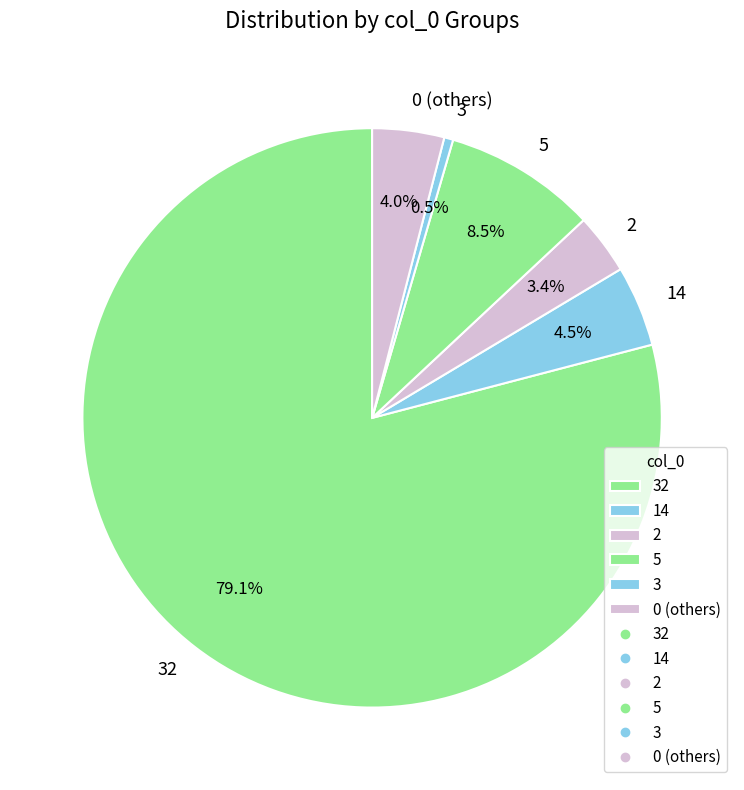

Which category accounts for the majority?

32